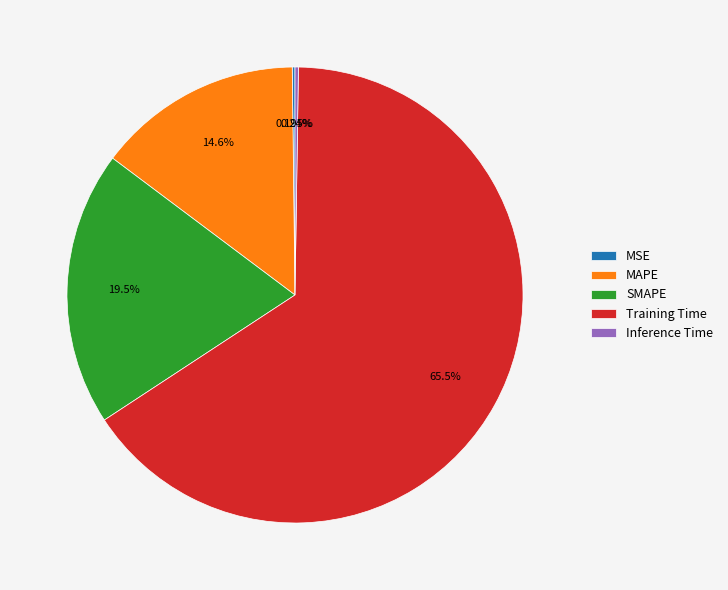

Between MAPE and Training Time, which is larger?

Training Time